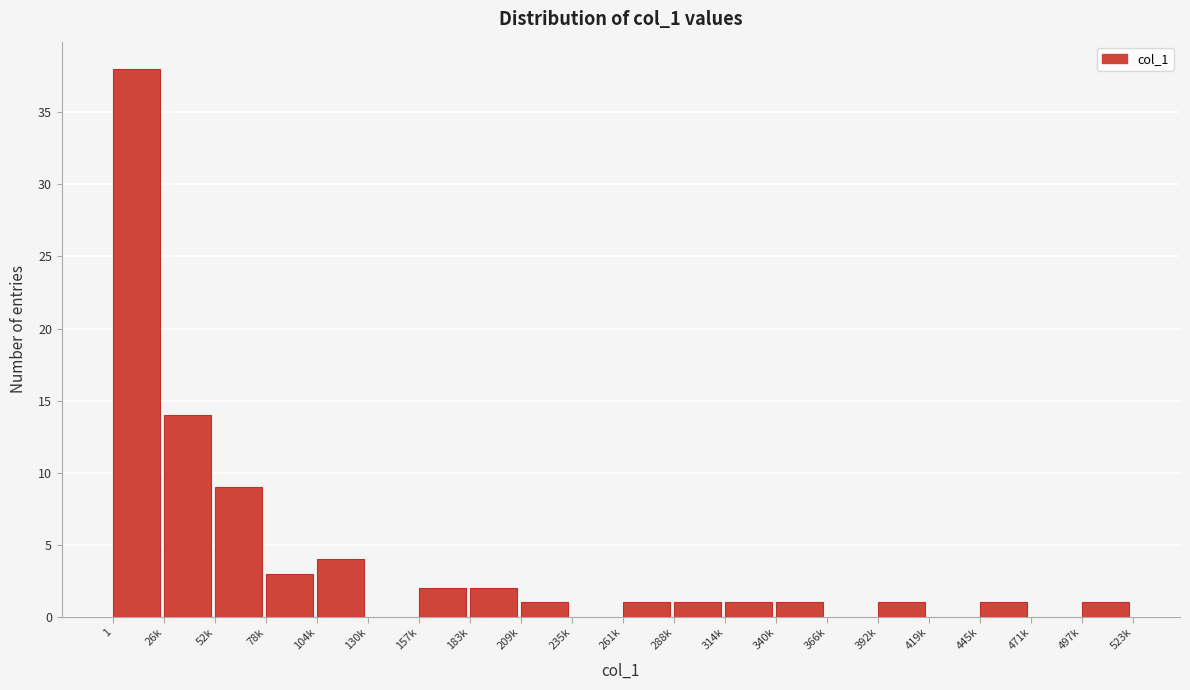

Reading left to right, transcribe all the data shown in this chart.

1=38	26k=14	52k=9	78k=3	104k=4	130k=0	157k=2	183k=2	209k=1	235k=0	261k=1	288k=1	314k=1	340k=1	366k=0	392k=1	419k=0	445k=1	471k=0	497k=1